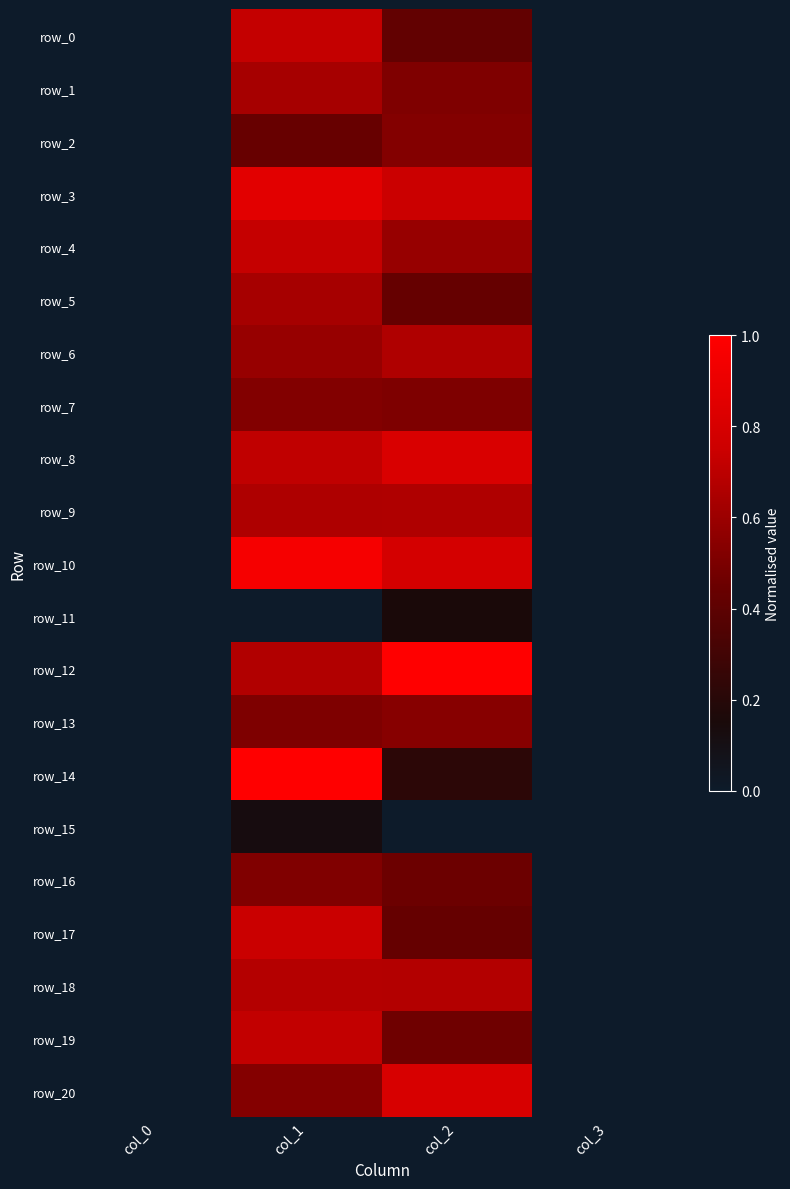

Count the number of categories in the chart.

4